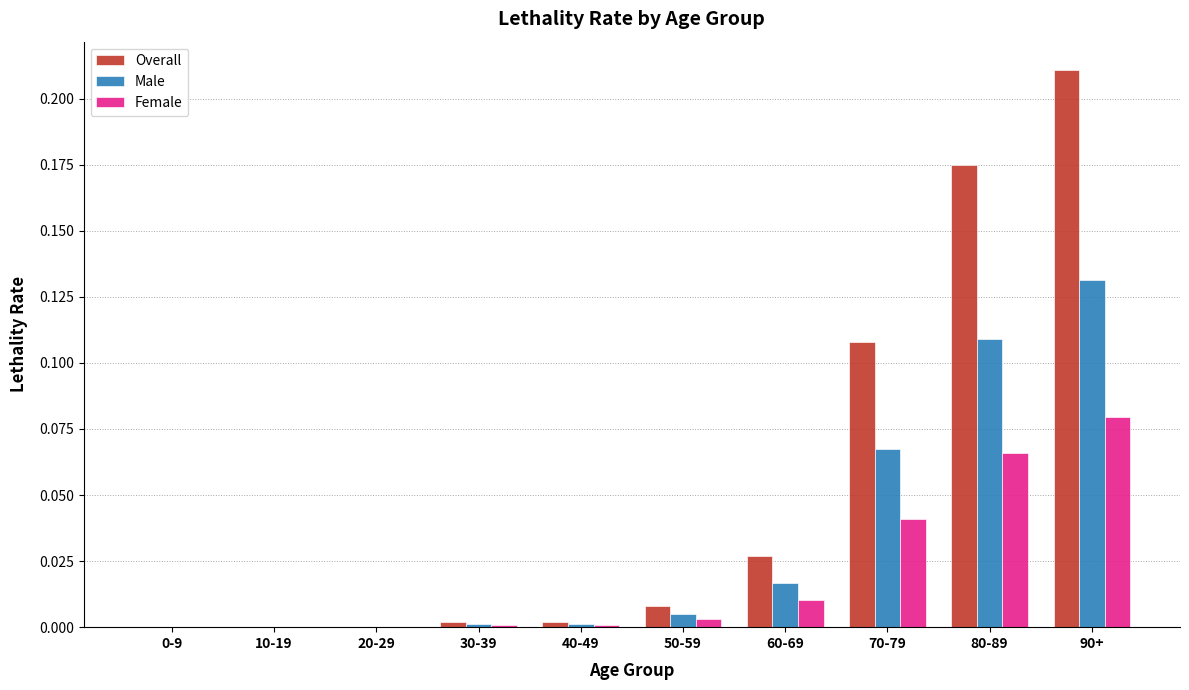

True or false: Overall has a value of 0.0 at 40-49.

True